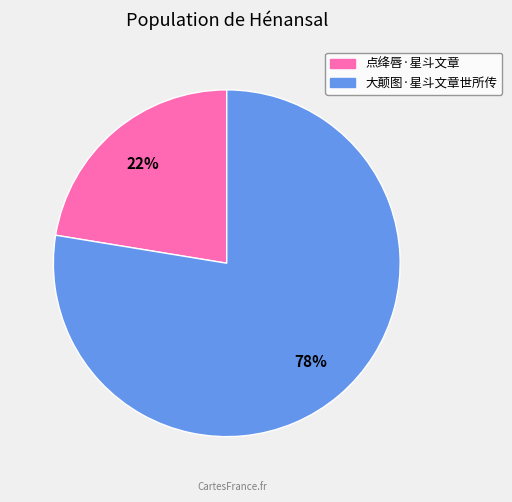

Which slice is the smallest?

点绛唇·星斗文章